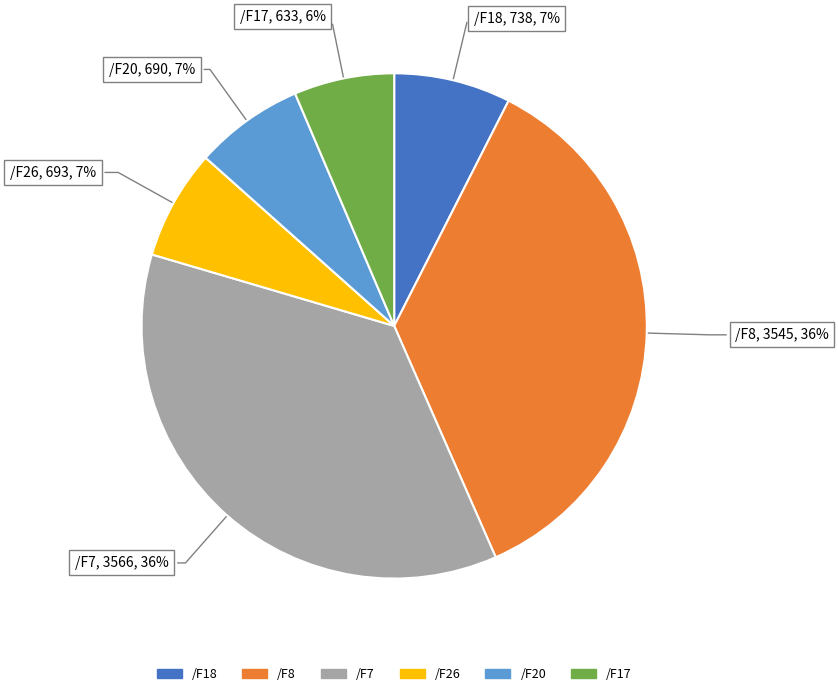

Does any single category account for the majority?

No